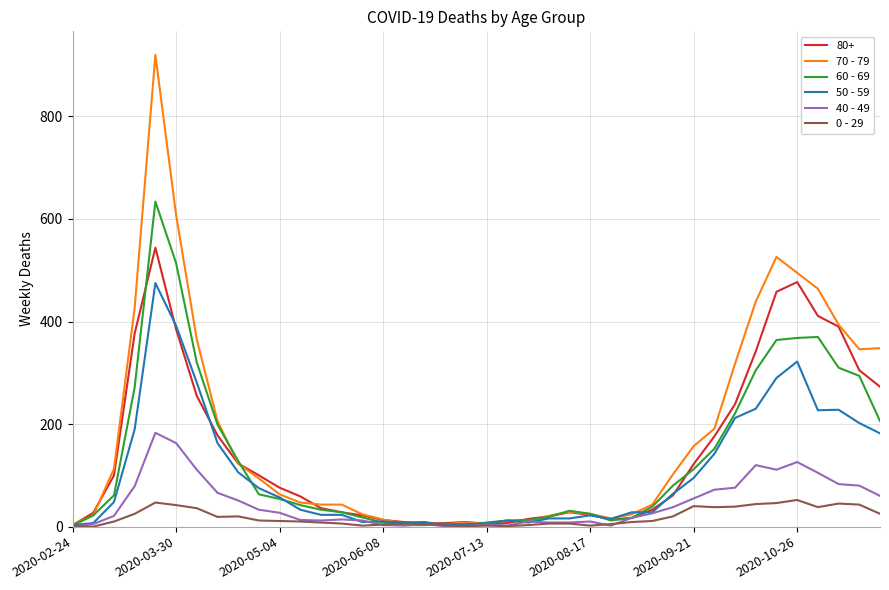

Which series has the largest range (max minus min)?

70 - 79